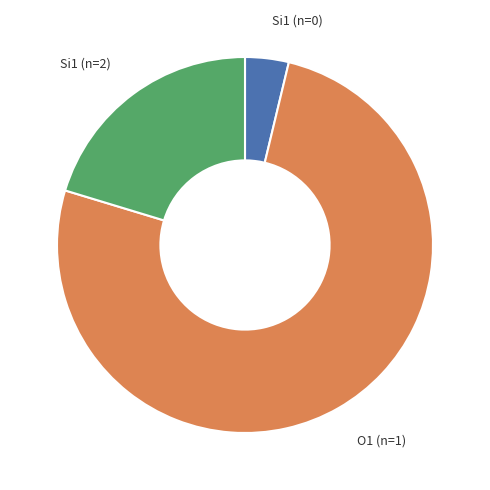

Which has a higher value, O1 (n=1) or Si1 (n=2)?

O1 (n=1)